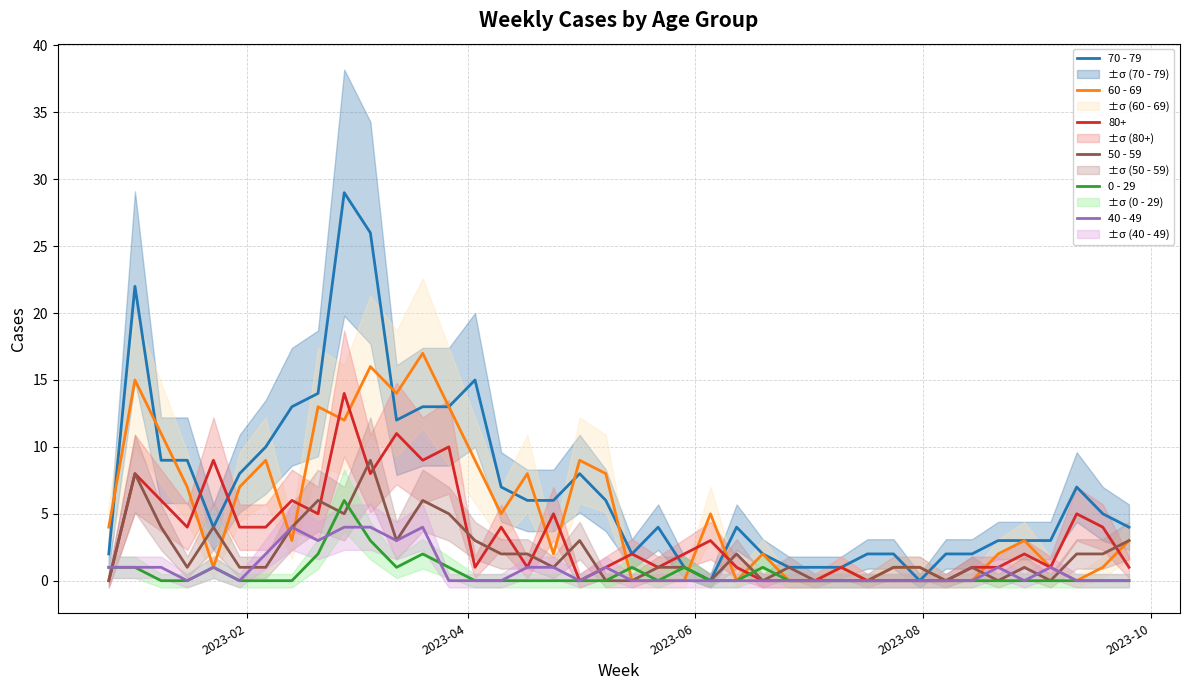

What is the maximum value for 70 - 79?

29